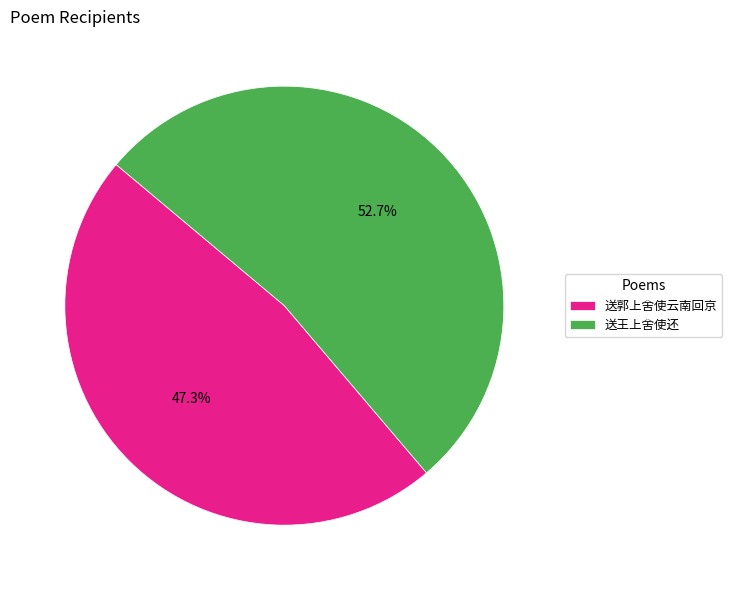

To the nearest percent, what is the average slice percentage?

50%